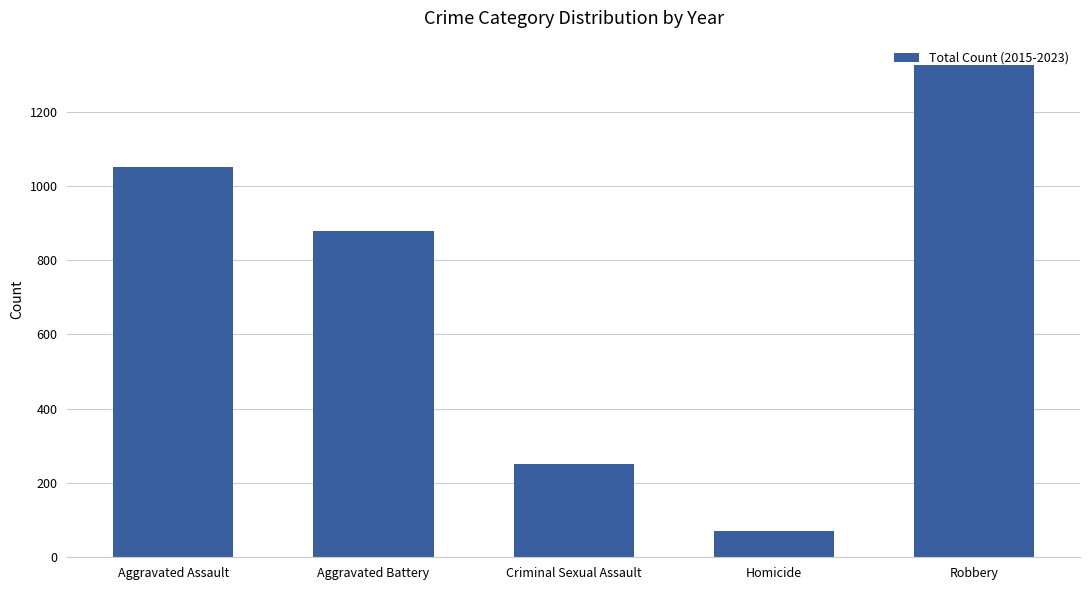

How many bars are there in total?

5